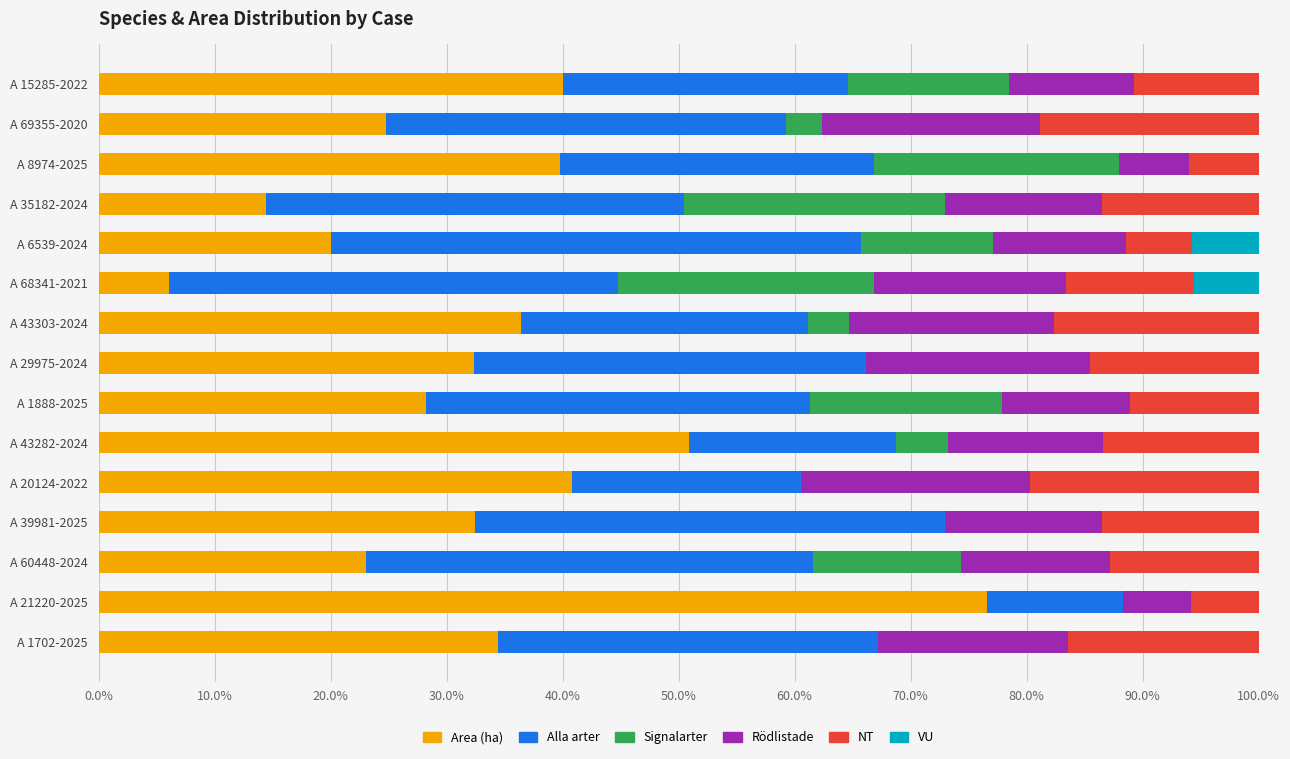

How many data points does each series have?

15